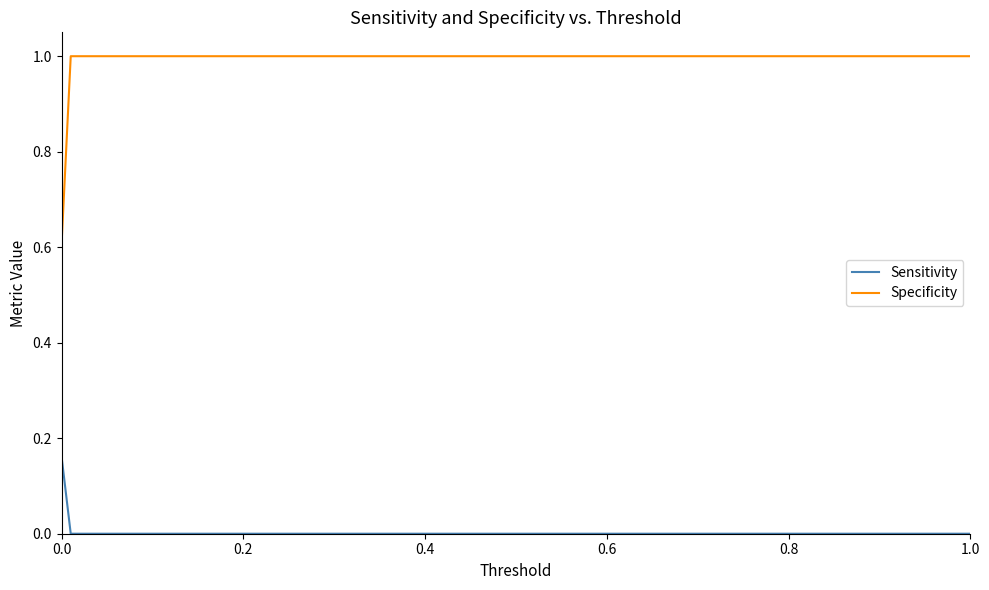

Rank the series by their average value, from highest to lowest.

Specificity, Sensitivity